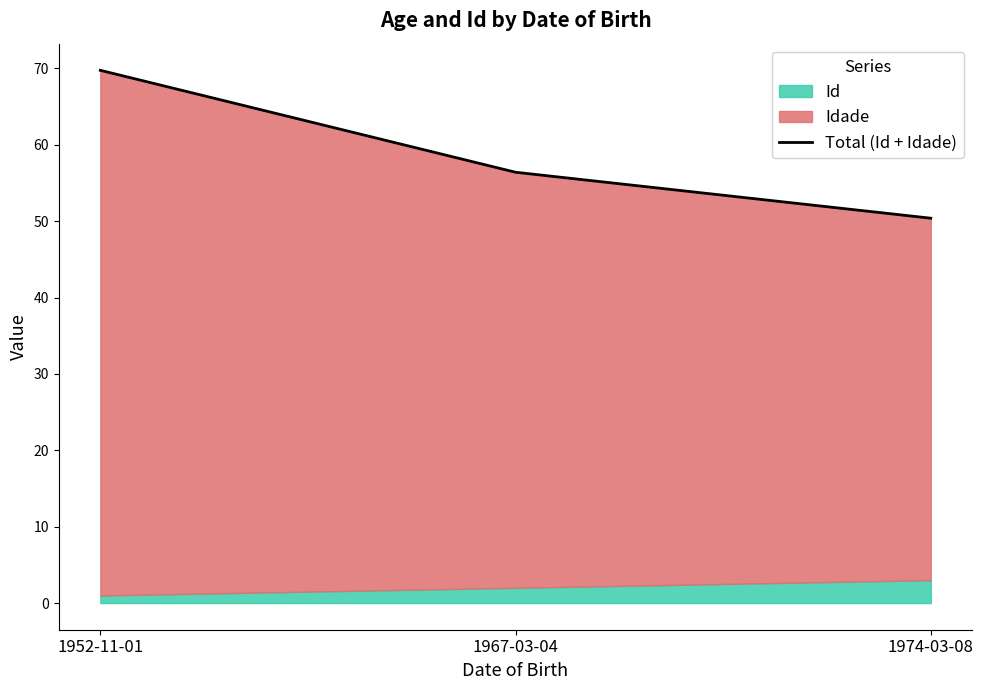

At which label is the value closest to 60?

1967-03-04